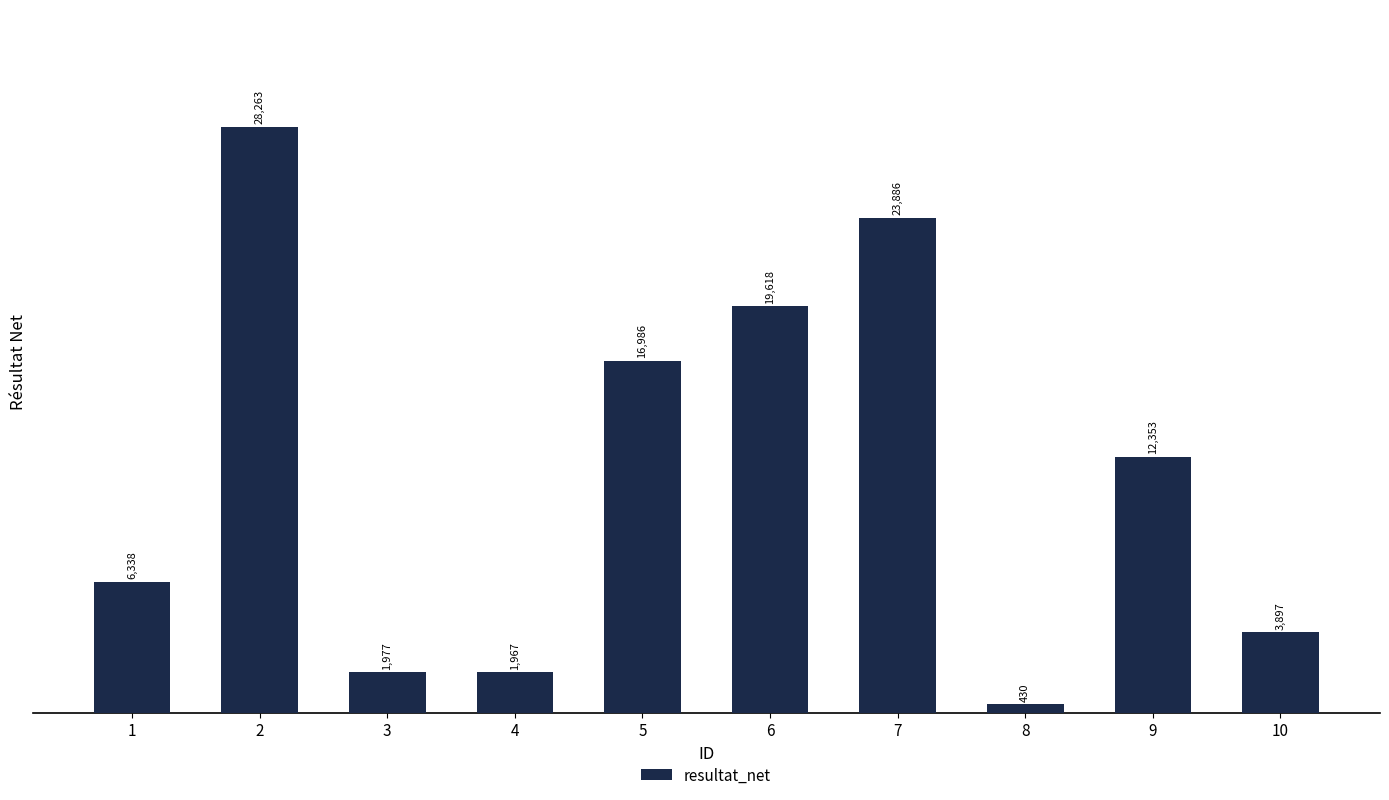

Reading right to left, extract all data points from this chart.

3897	12353	430	23886	19618	16986	1967	1977	28263	6338